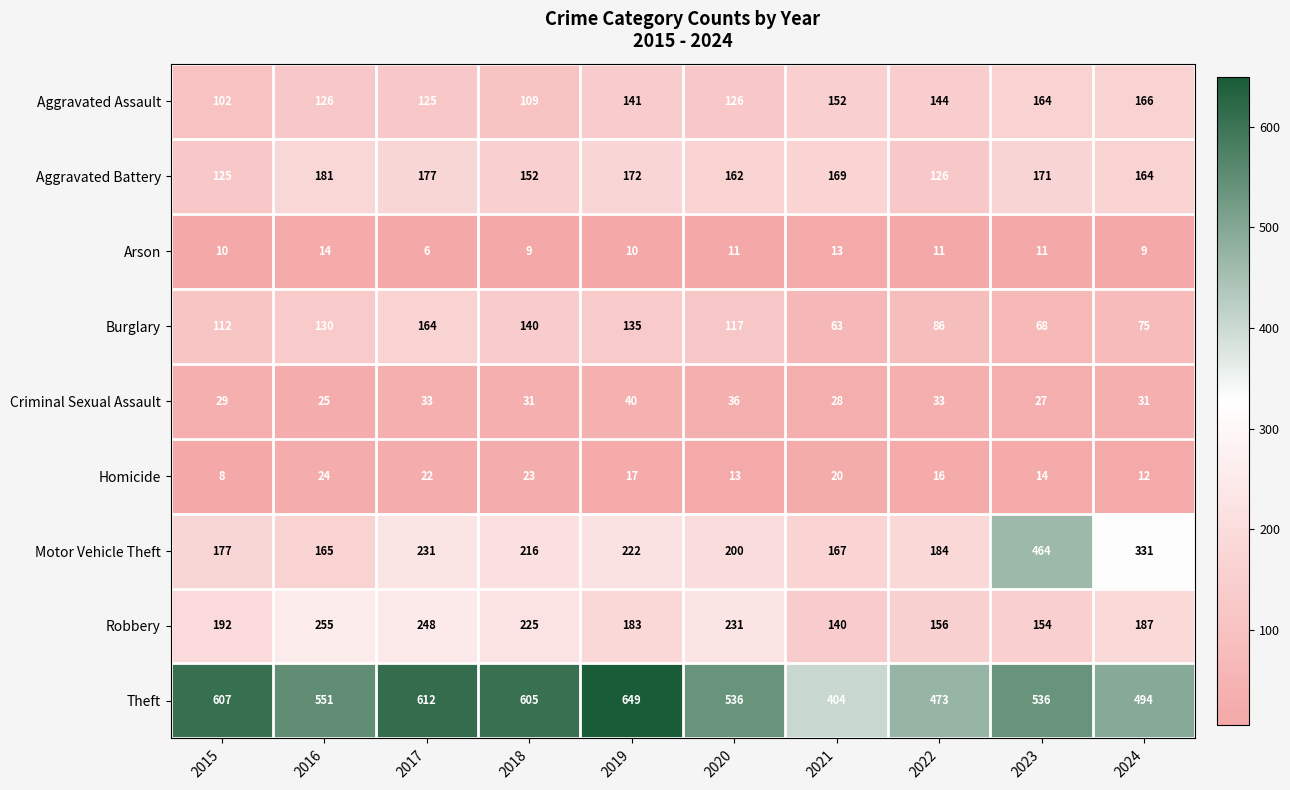

List the labels in order of Robbery value, smallest first.

2021, 2023, 2022, 2019, 2024, 2015, 2018, 2020, 2017, 2016